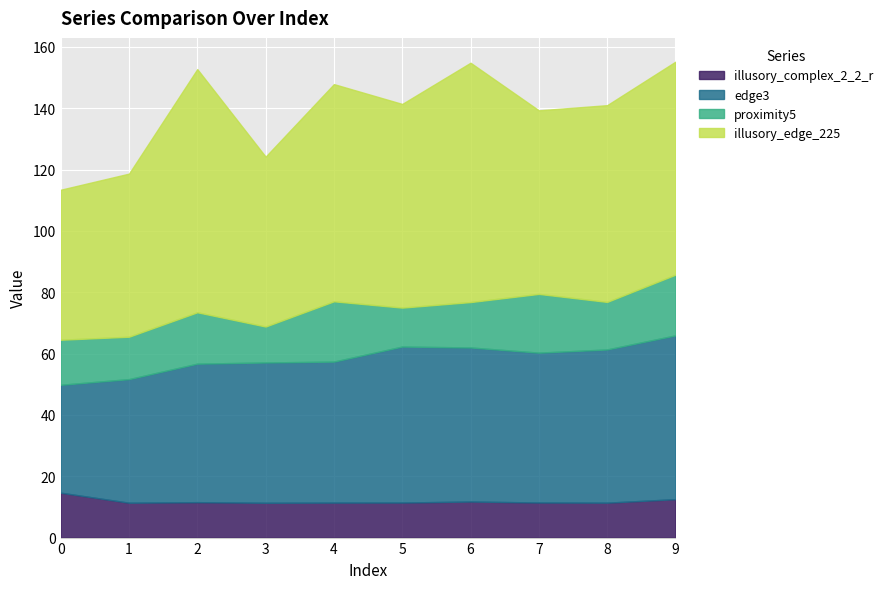

How many data points in proximity5 are less than 15?

5